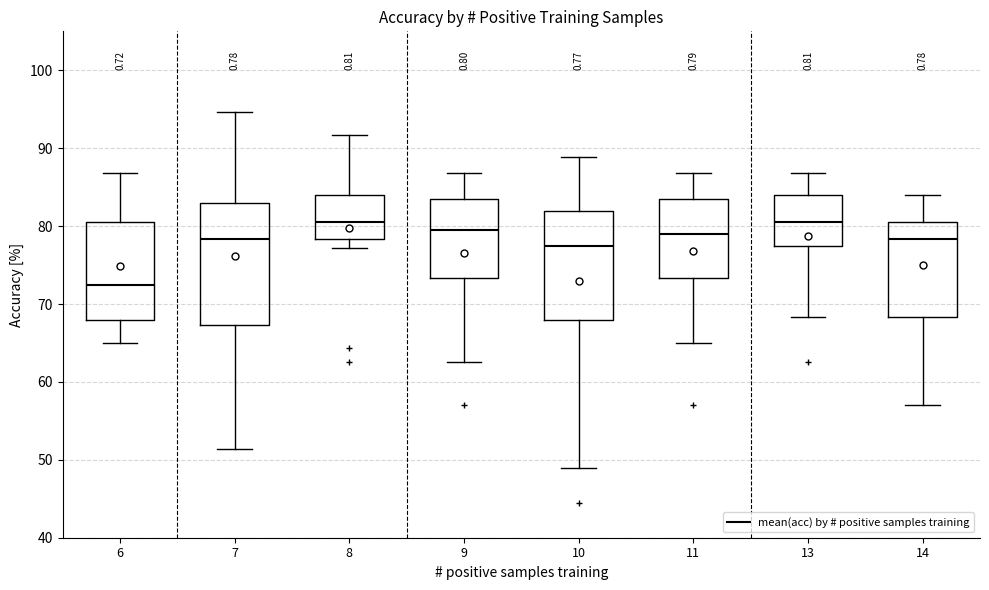

Which box's median line is the lowest?

6